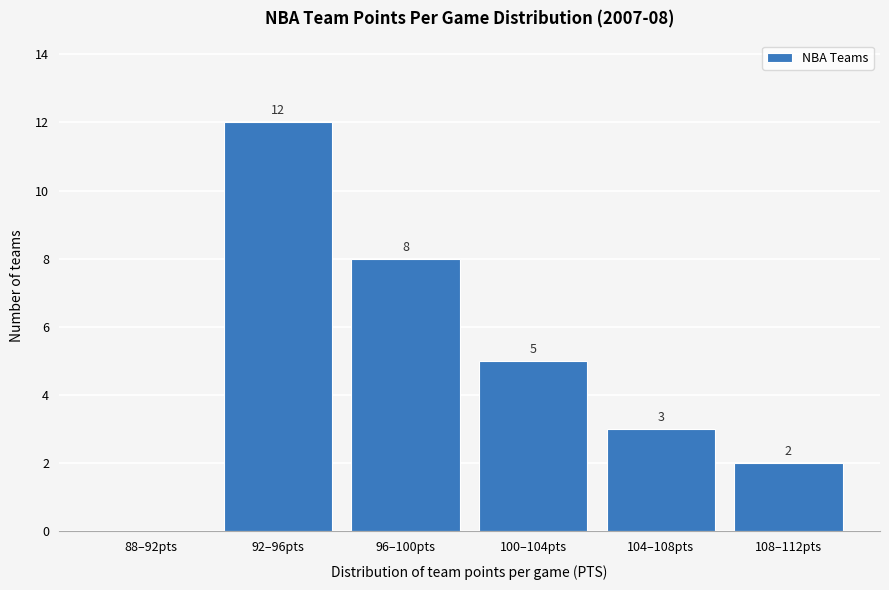

Reading right to left, transcribe all the data shown in this chart.

108–112pts=2	104–108pts=3	100–104pts=5	96–100pts=8	92–96pts=12	88–92pts=0